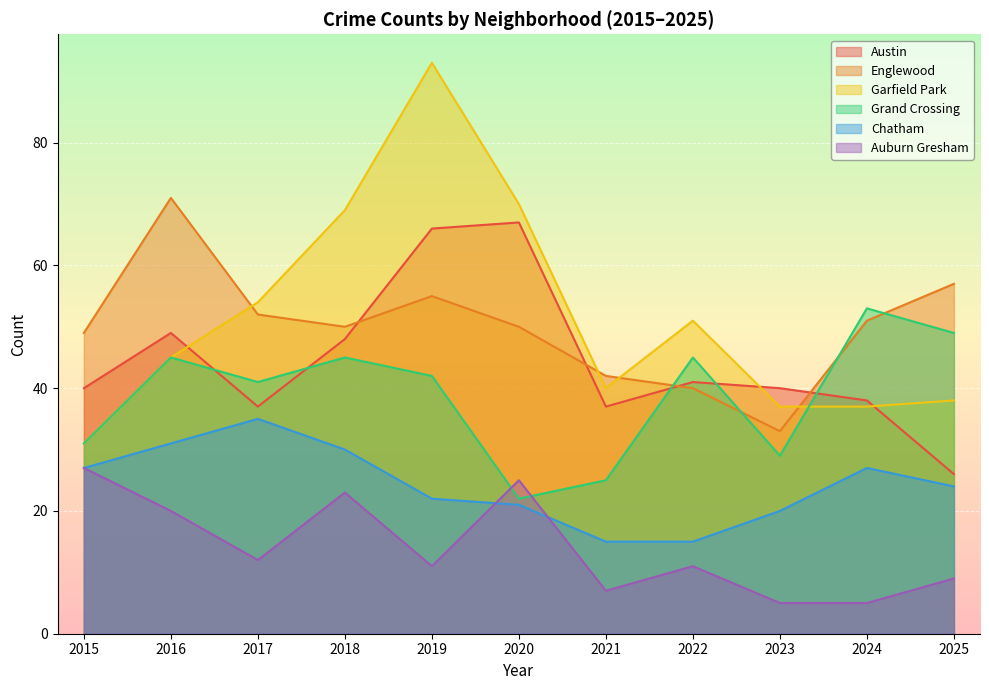

What is the value of the Austin point at the 9th from the left?

40